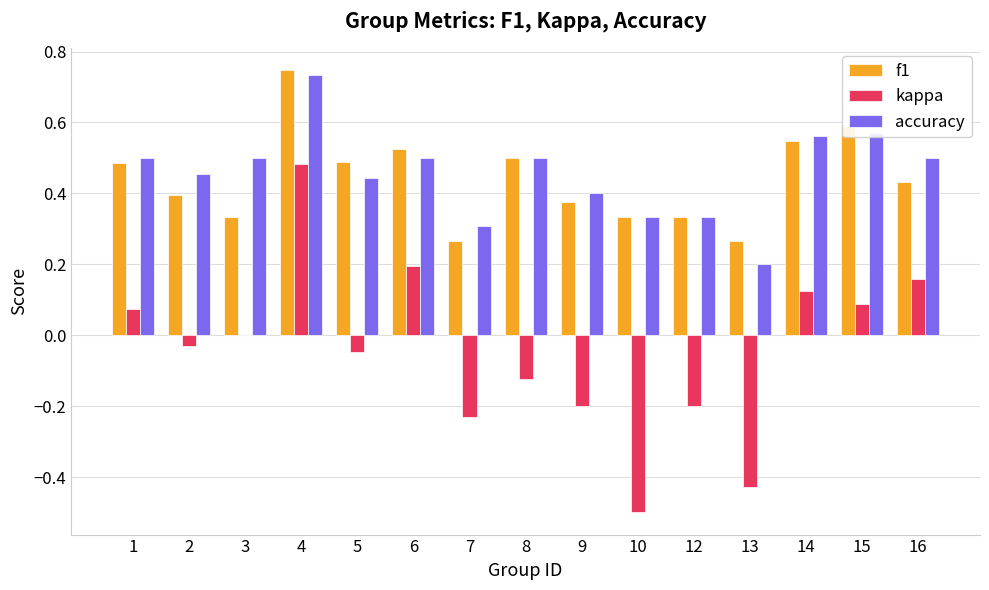

Which series has the widest spread of values?

kappa